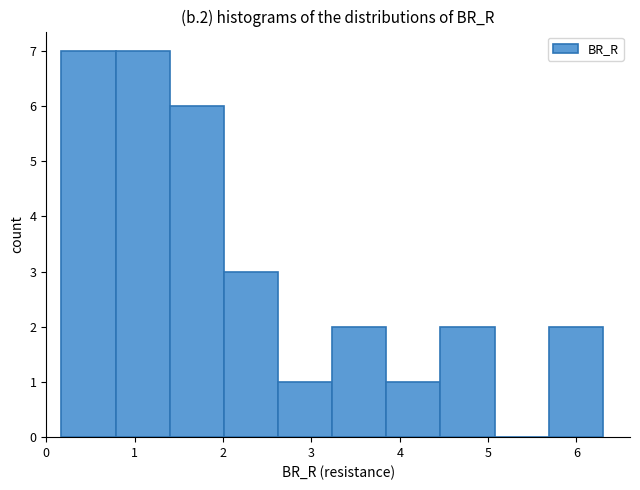

What is the height of the bar covering 3.2 to 3.8 on the x-axis? Neither the bar edges nor the heights are printed on the chart, so give them approximately, as read against the axes.

2